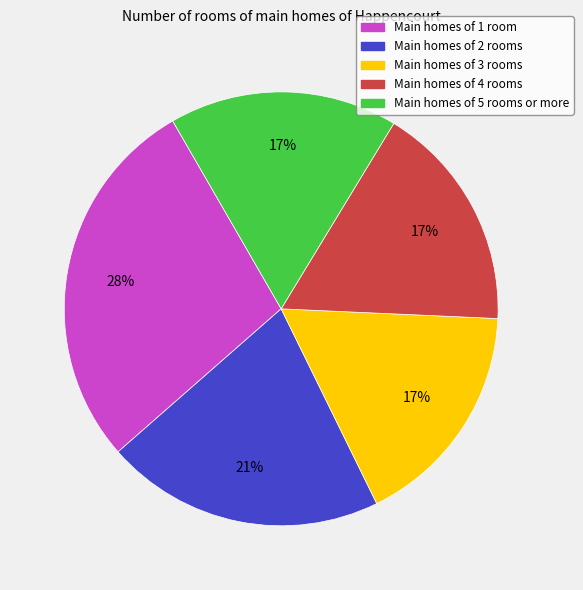

Does any single category account for the majority?

No